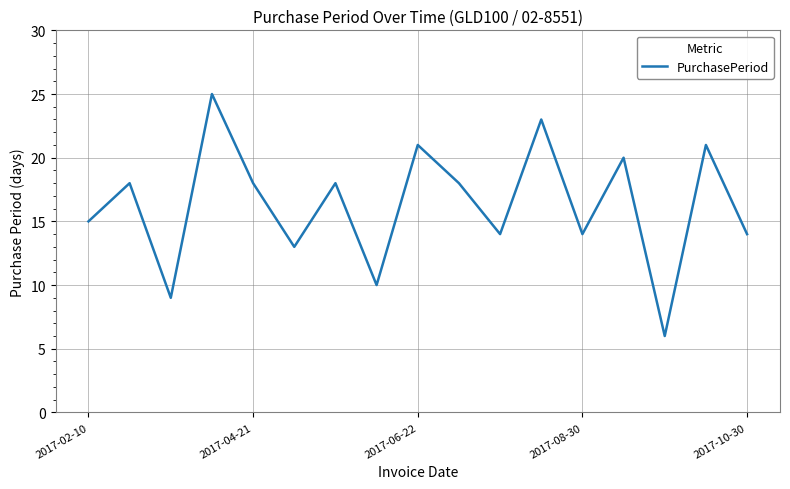

What is the maximum value shown in the chart?

25